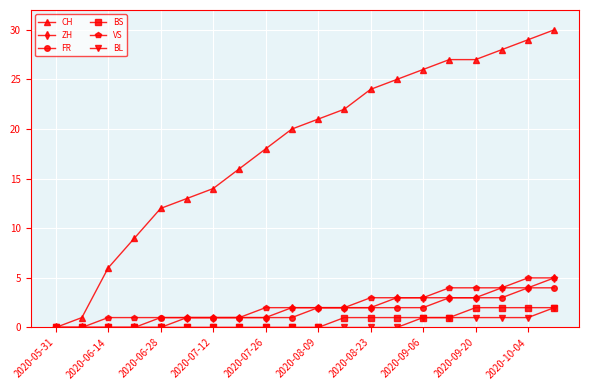

Which series has the widest spread of values?

CH